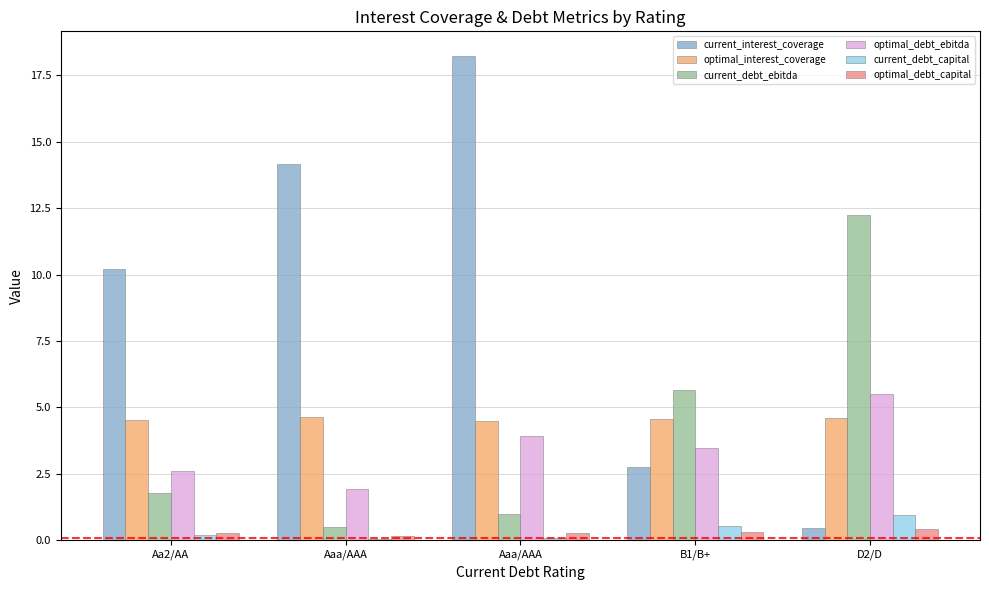

Reading right to left, list all the values displayed in this chart.

current_interest_coverage: 0.4	2.8	18.2	14.2	10.2
optimal_interest_coverage: 4.6	4.6	4.5	4.7	4.5
current_debt_ebitda: 12.2	5.6	1.0	0.5	1.8
optimal_debt_ebitda: 5.5	3.5	3.9	1.9	2.6
current_debt_capital: 0.9	0.5	0.1	0.0	0.2
optimal_debt_capital: 0.4	0.3	0.3	0.2	0.3